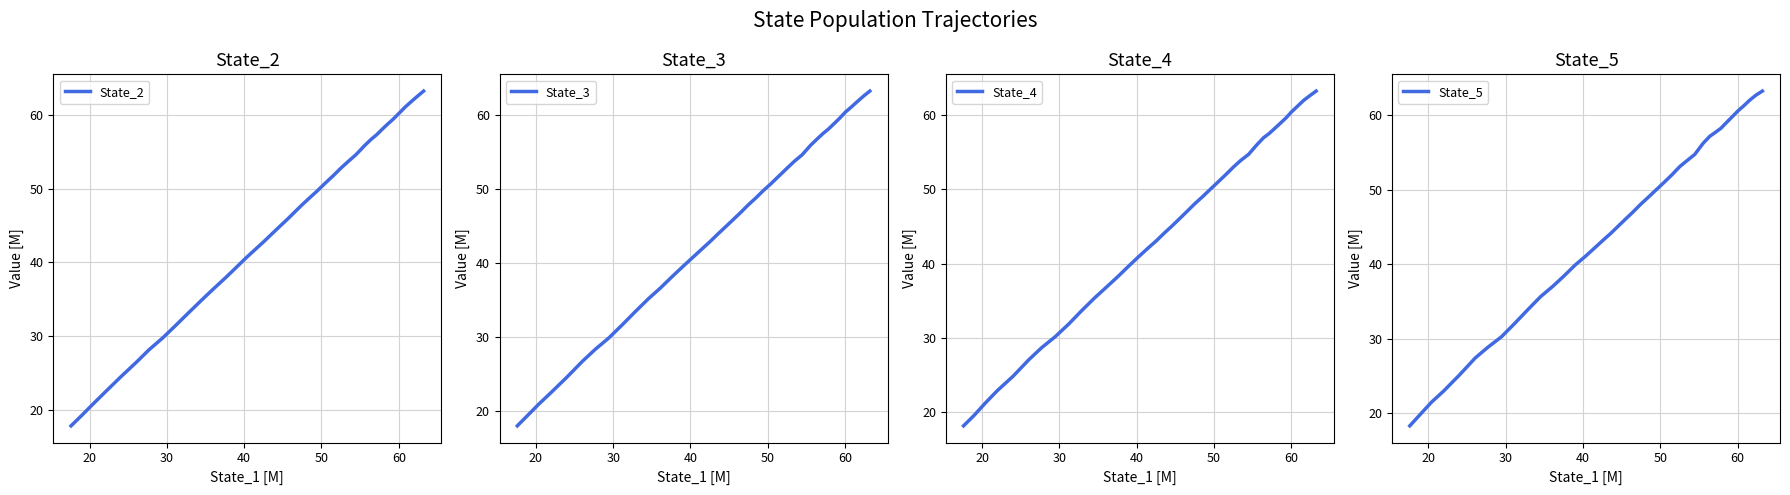

Rank the series by their average value, from lowest to highest.

State_2, State_3, State_4, State_5